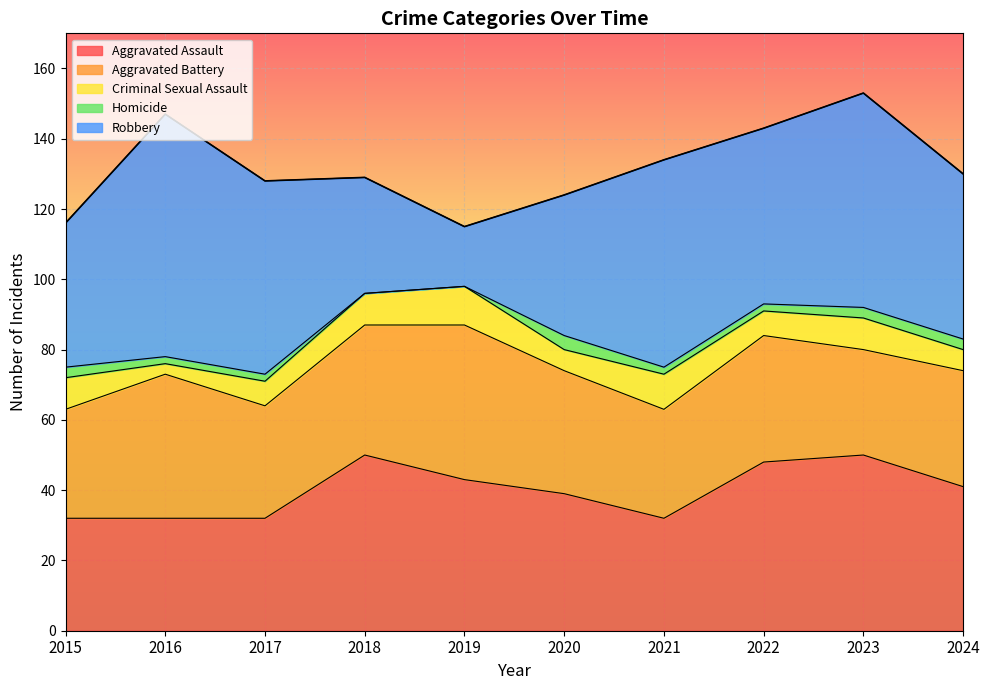

Which category has the highest value in the Robbery series?

2016